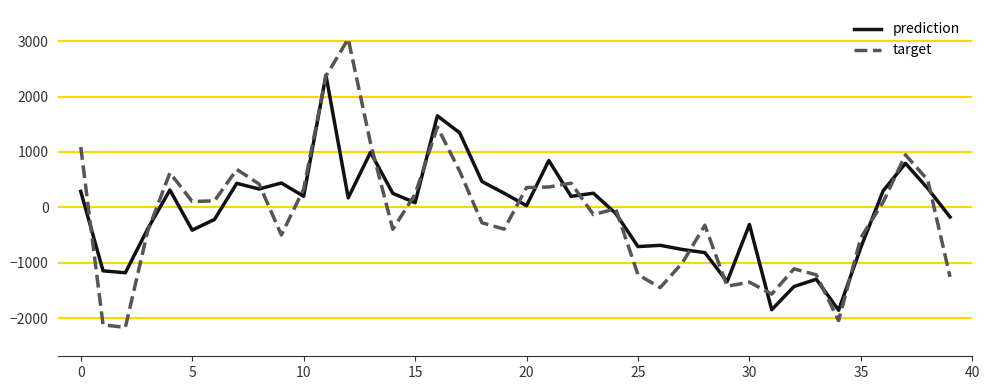

Which series has the largest total across all categories?

prediction